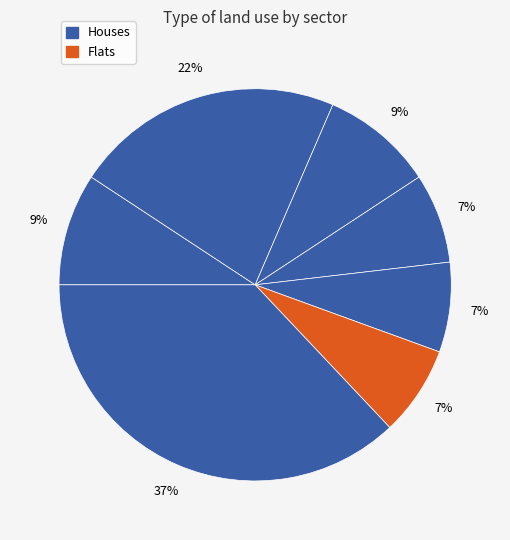

To the nearest percent, what is the average slice percentage?

14%